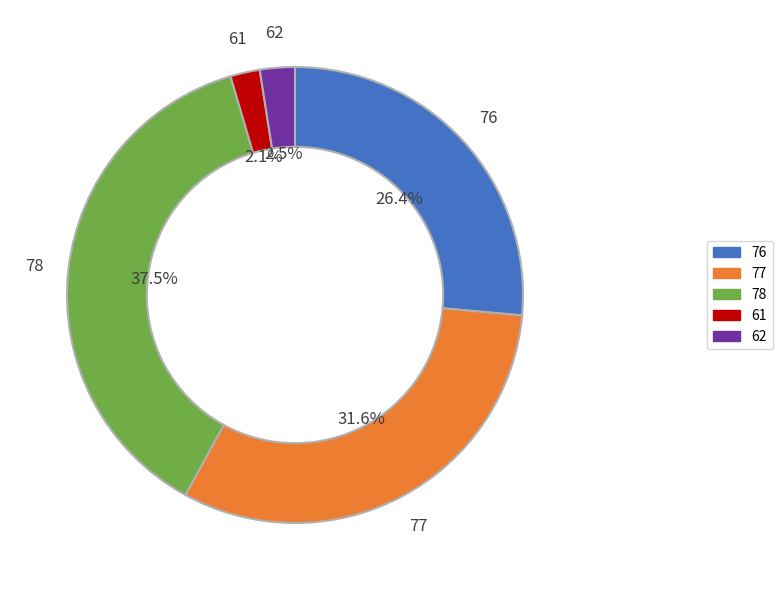

The 78 slice represents 25% of the pie. True or false?

False